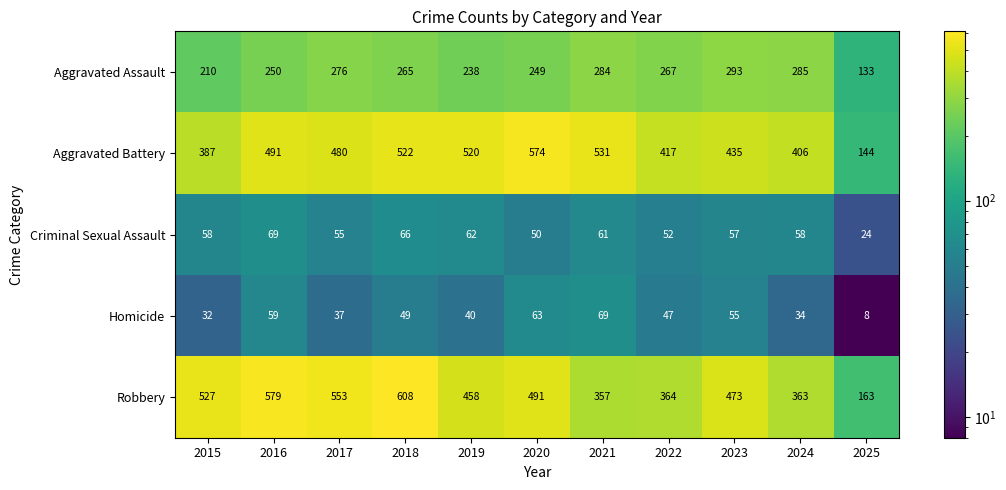

What is the maximum value shown in the chart?

608